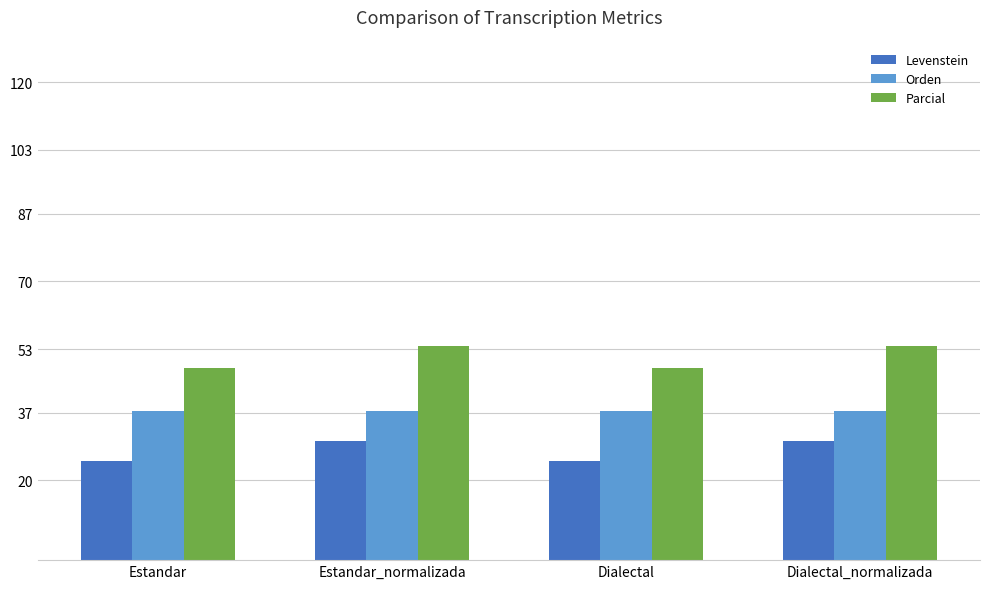

Between Dialectal and Dialectal_normalizada, which series saw the biggest shift?

Parcial